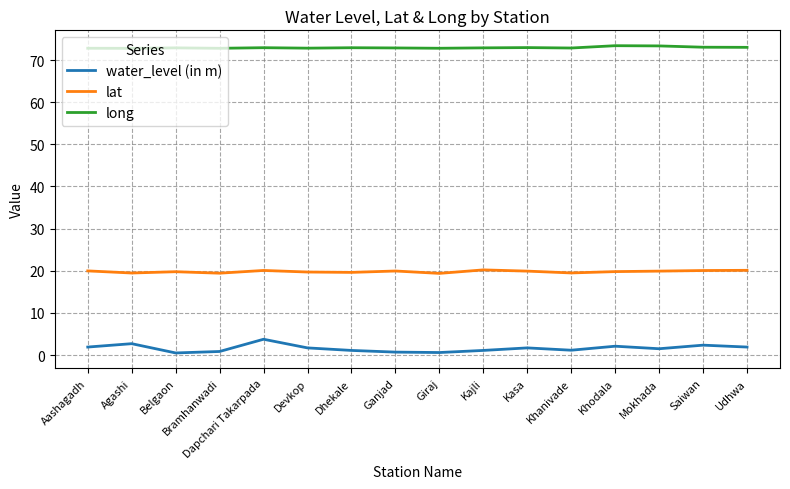

The lat series shows 19.8 at Khodala. True or false?

True